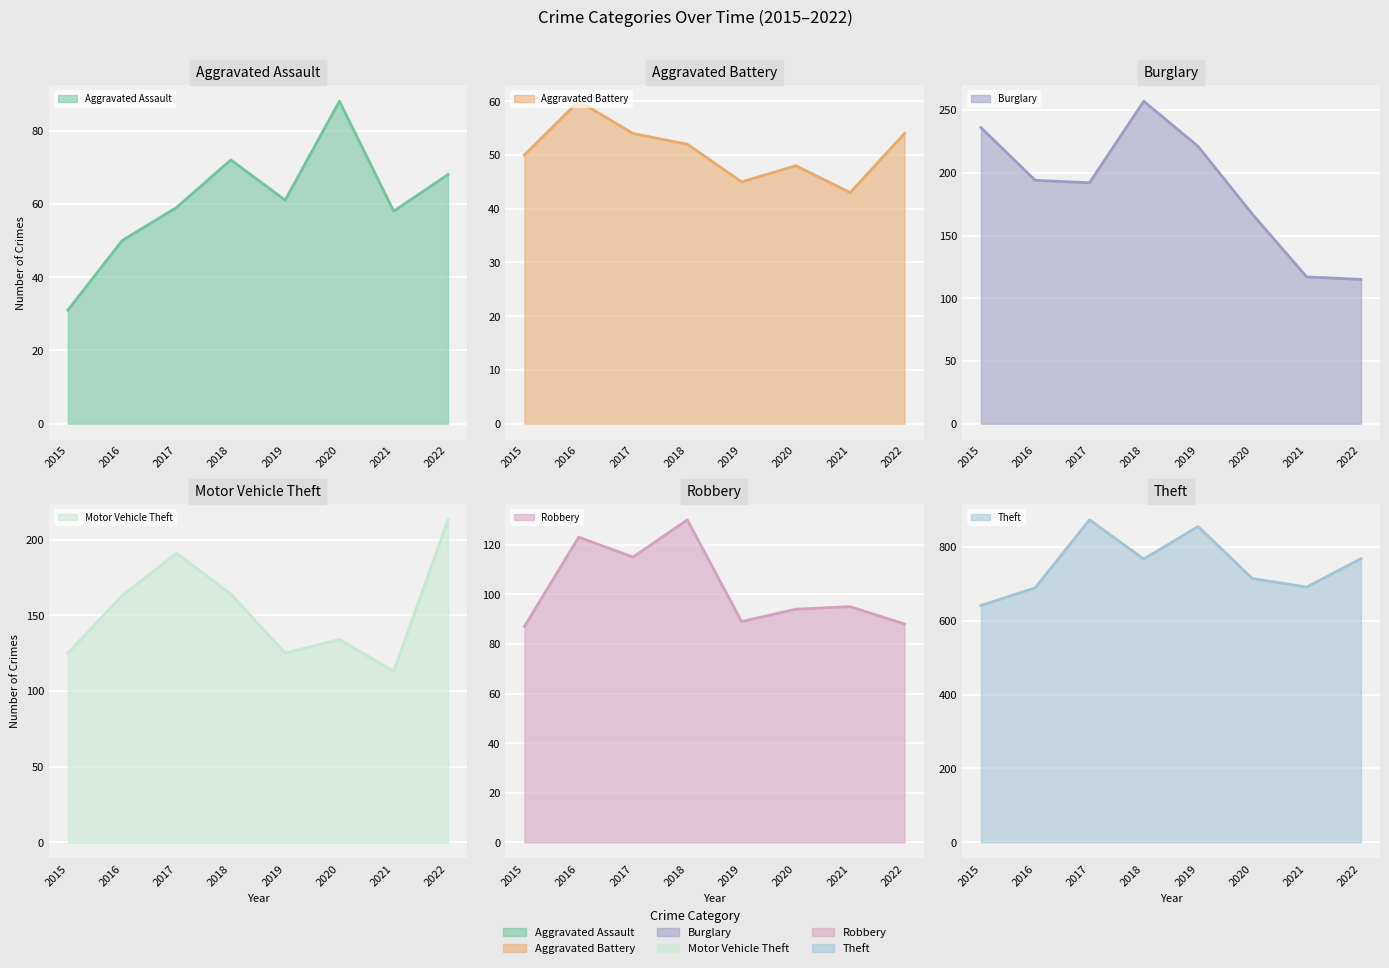

True or false: Theft and Aggravated Battery cross at least once.

False